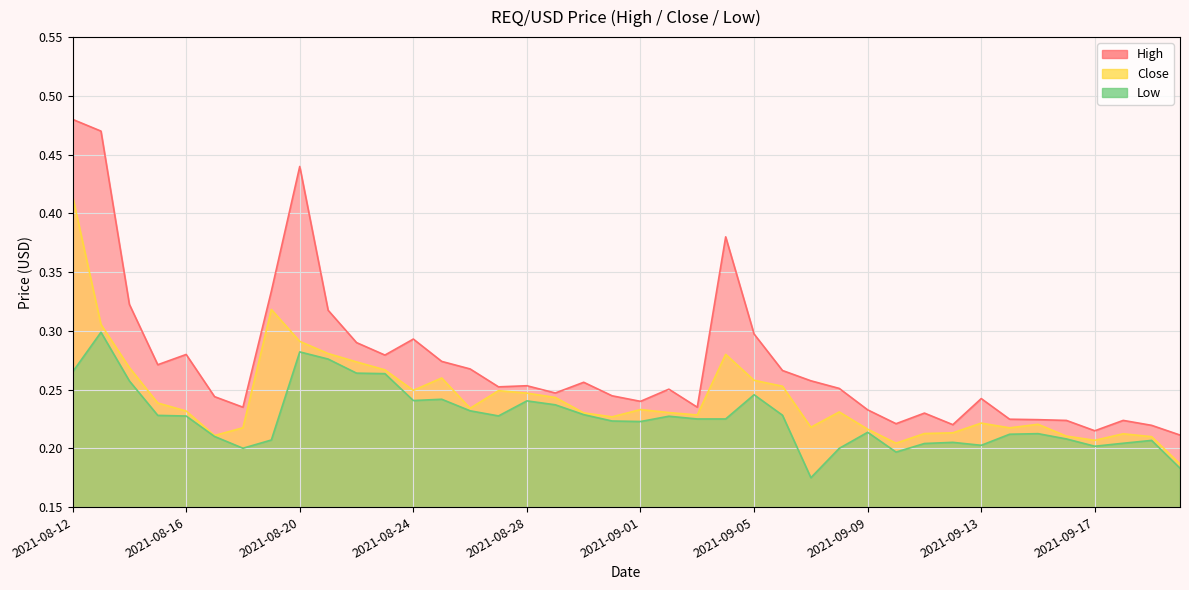

The High series shows 0.3 at 2021-09-08. True or false?

True